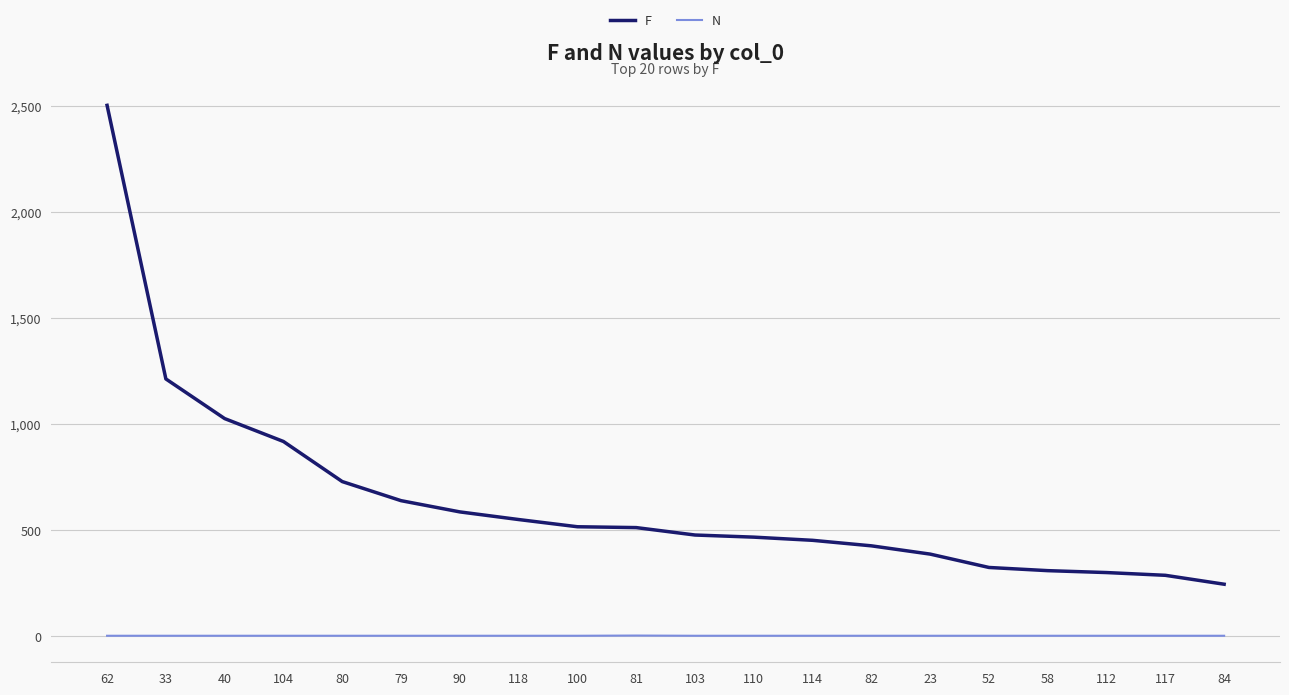

Which series has the largest range (max minus min)?

F